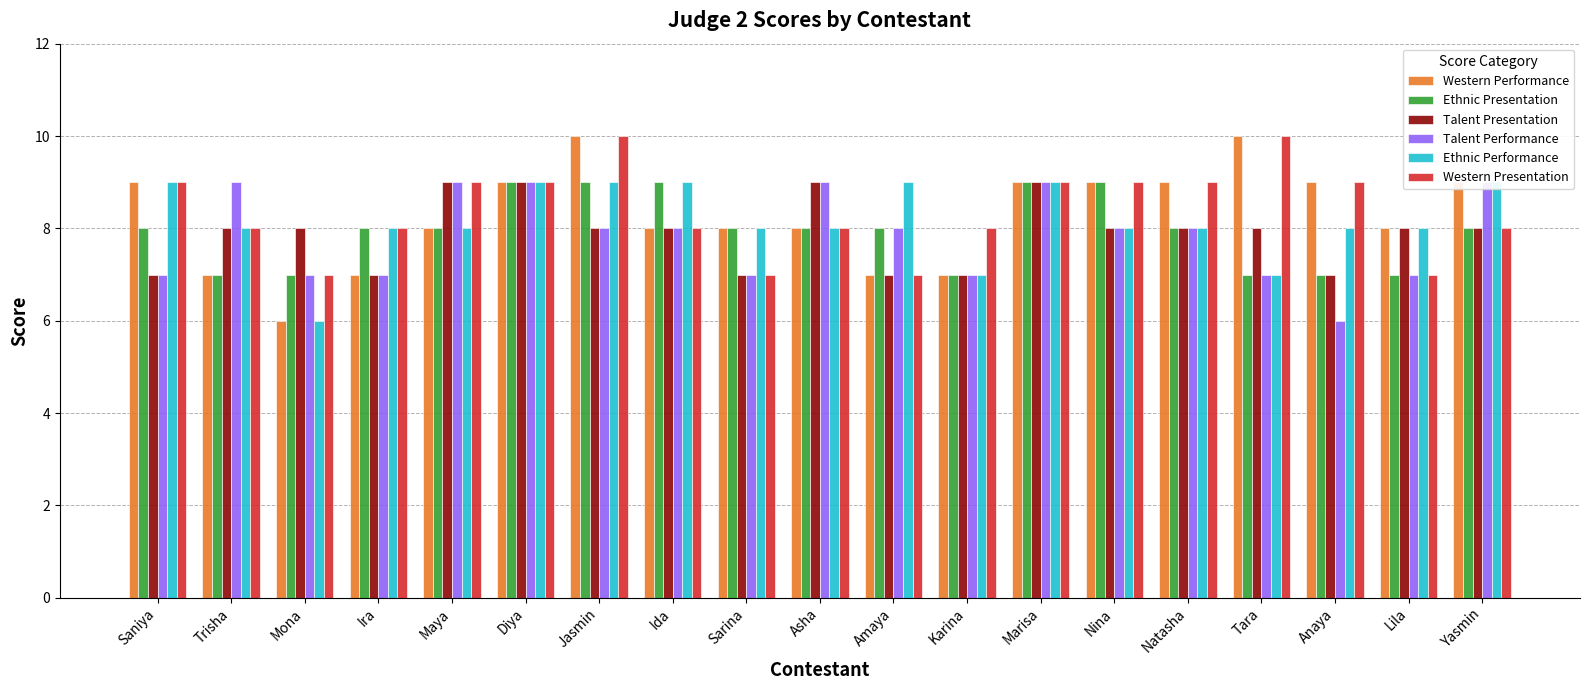

What are all the series names shown in the legend?

Western Performance, Ethnic Presentation, Talent Presentation, Talent Performance, Ethnic Performance, Western Presentation